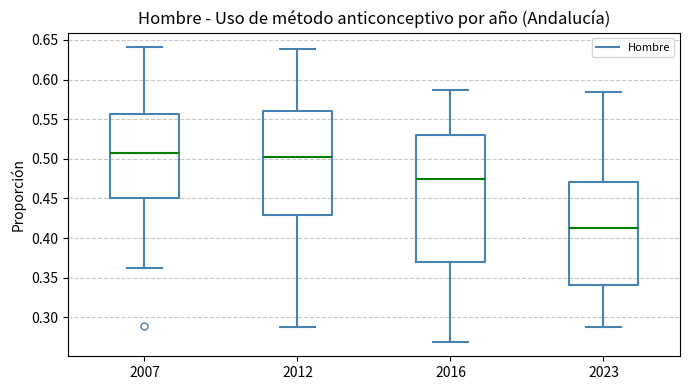

Which box has the lowest median line?

2023